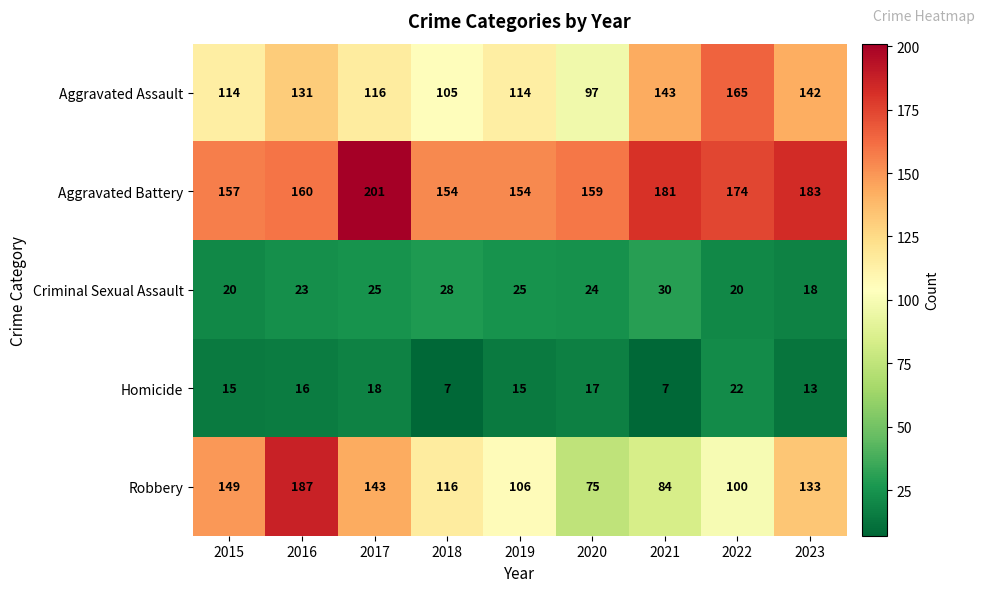

At which category is the sum across all series the highest?

2016